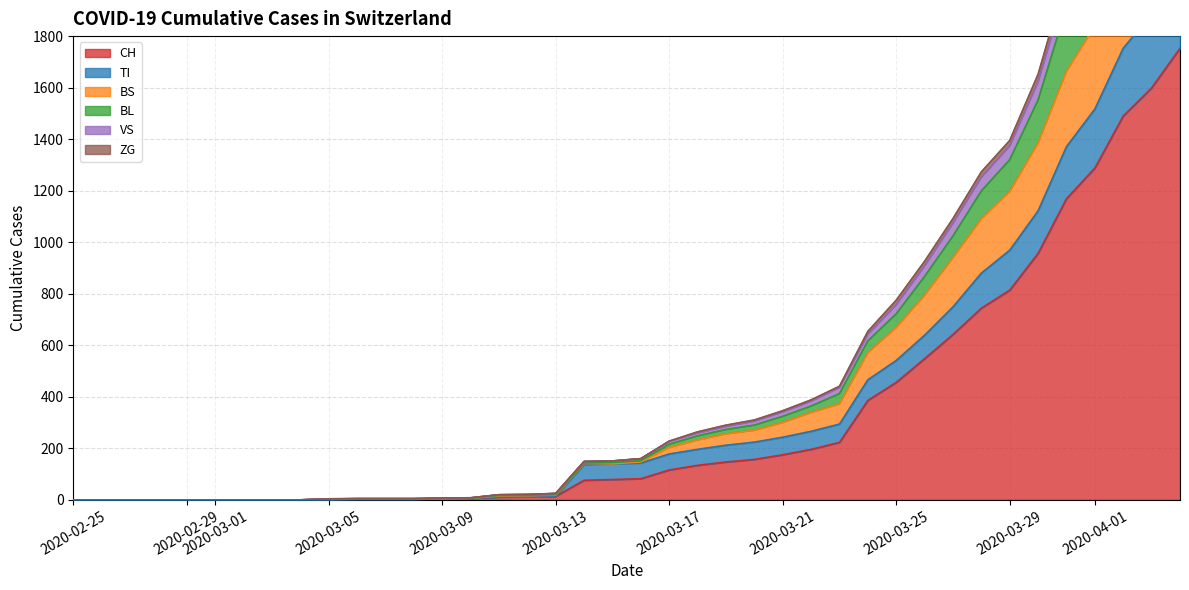

What is the difference between the highest and lowest values at 2020-04-01?

946